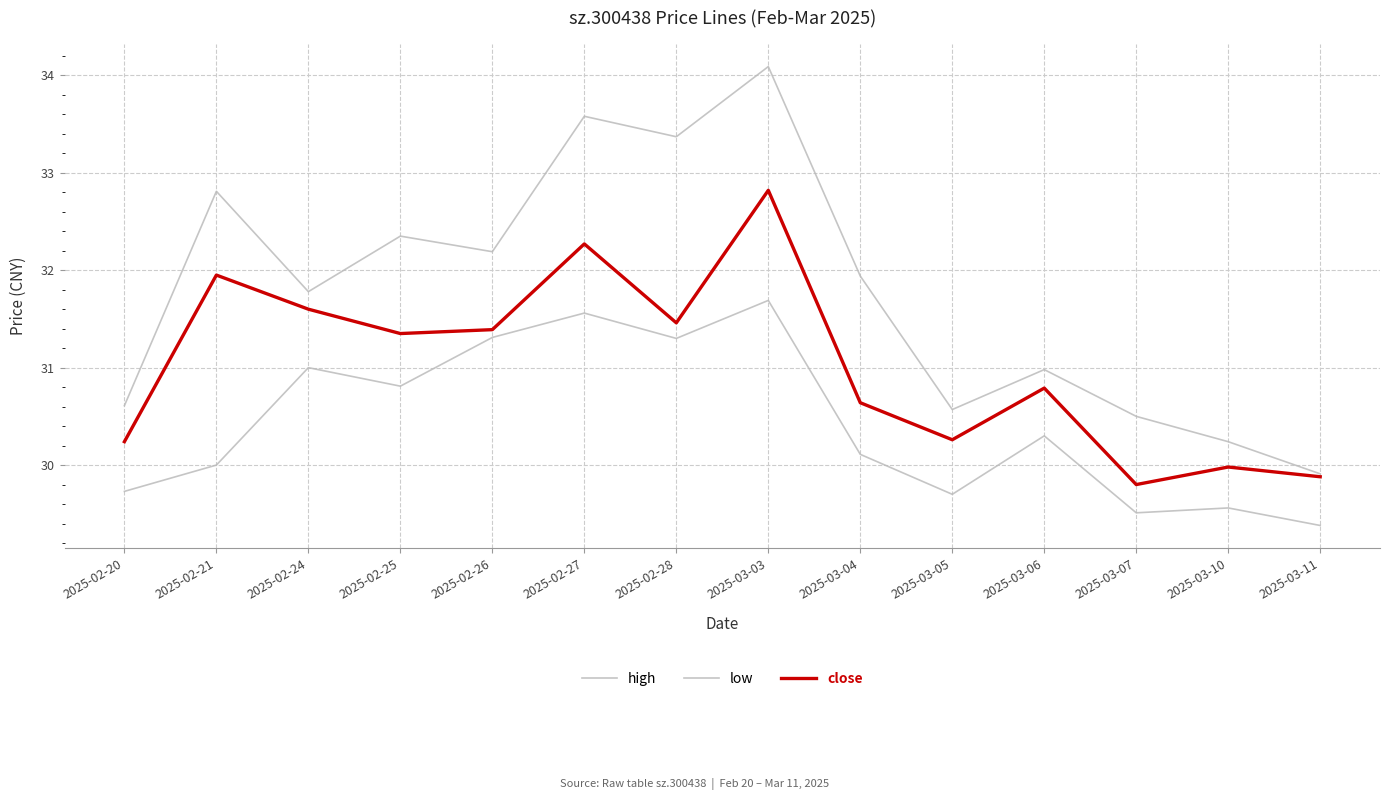

Reading left to right, extract all data points from this chart.

high: 2025-02-20=30.6	2025-02-21=32.8	2025-02-24=31.8	2025-02-25=32.4	2025-02-26=32.2	2025-02-27=33.6	2025-02-28=33.4	2025-03-03=34.1	2025-03-04=31.9	2025-03-05=30.6	2025-03-06=31.0	2025-03-07=30.5	2025-03-10=30.2	2025-03-11=29.9
low: 2025-02-20=29.7	2025-02-21=30.0	2025-02-24=31.0	2025-02-25=30.8	2025-02-26=31.3	2025-02-27=31.6	2025-02-28=31.3	2025-03-03=31.7	2025-03-04=30.1	2025-03-05=29.7	2025-03-06=30.3	2025-03-07=29.5	2025-03-10=29.6	2025-03-11=29.4
close: 2025-02-20=30.2	2025-02-21=31.9	2025-02-24=31.6	2025-02-25=31.4	2025-02-26=31.4	2025-02-27=32.3	2025-02-28=31.5	2025-03-03=32.8	2025-03-04=30.6	2025-03-05=30.3	2025-03-06=30.8	2025-03-07=29.8	2025-03-10=30.0	2025-03-11=29.9